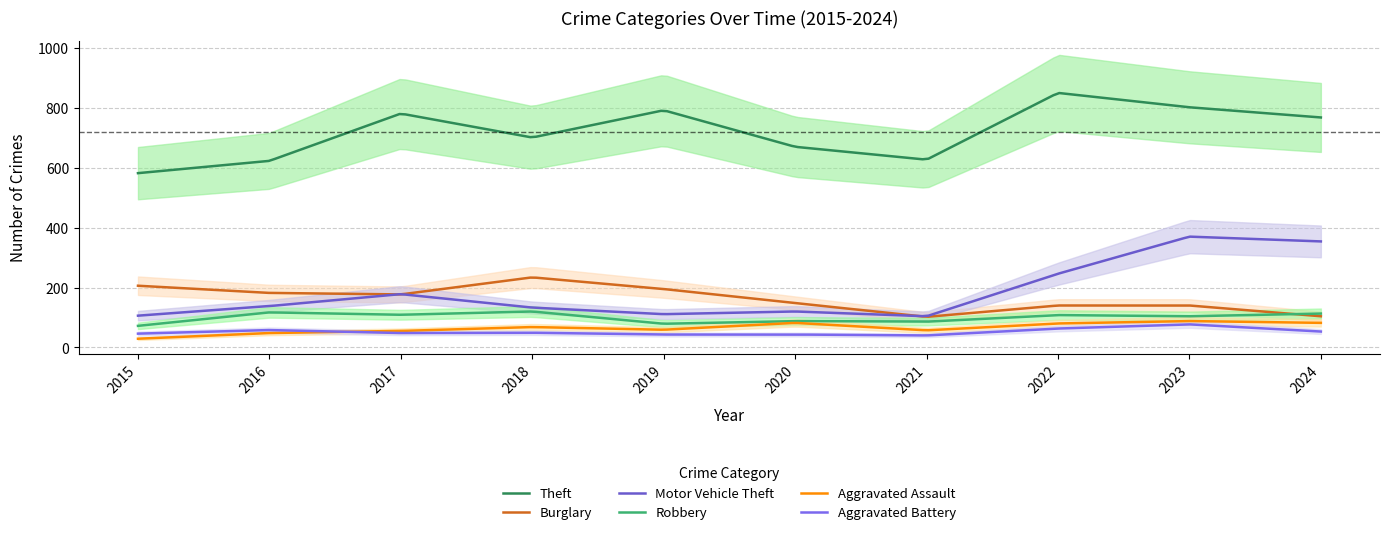

The Aggravated Battery series shows 17 at 2015. True or false?

False